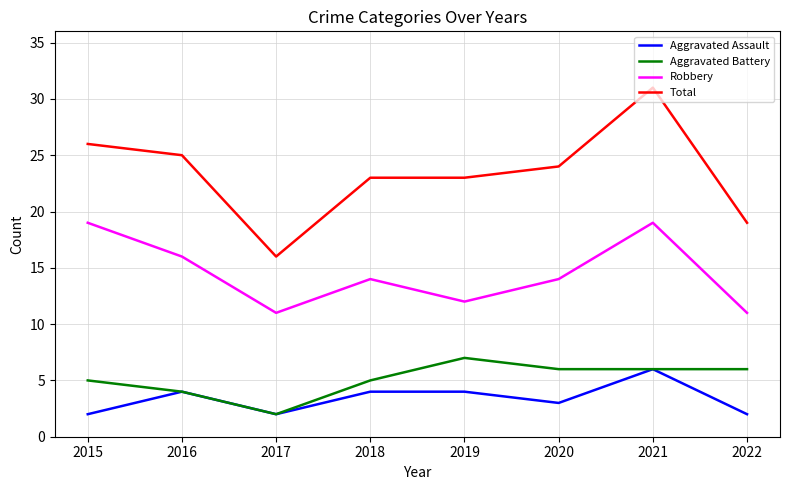

What is the highest value of the Total series?

31